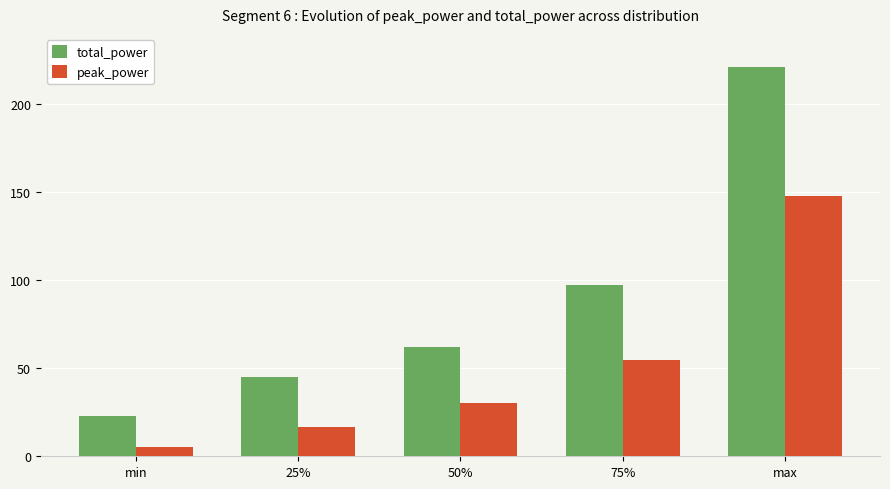

Where is total_power nearest to the value 122?

75%